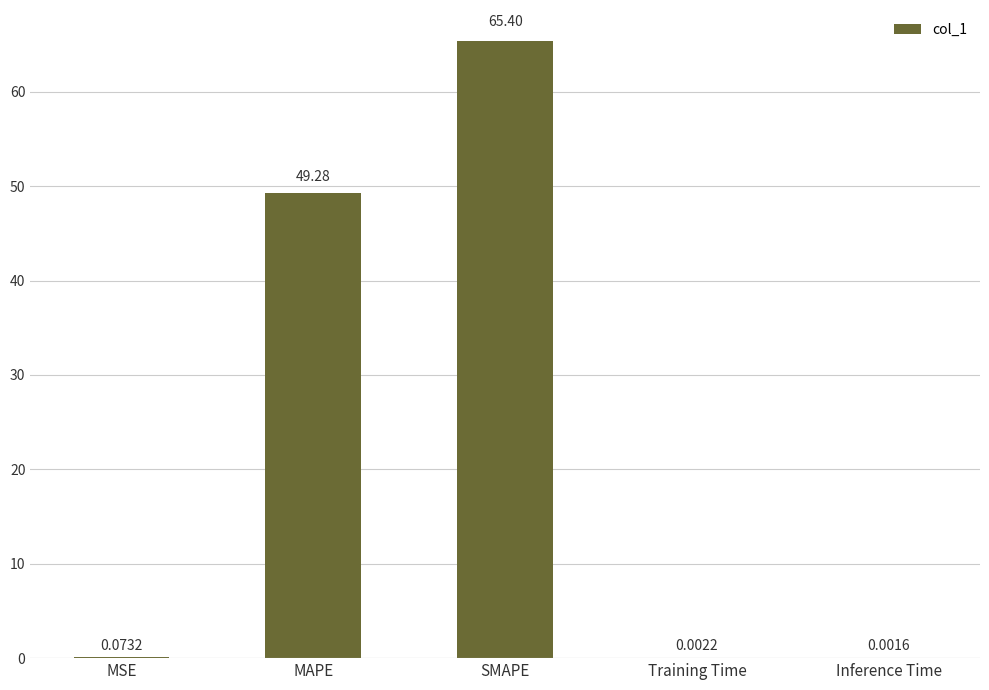

Which category has the highest value across all series?

SMAPE